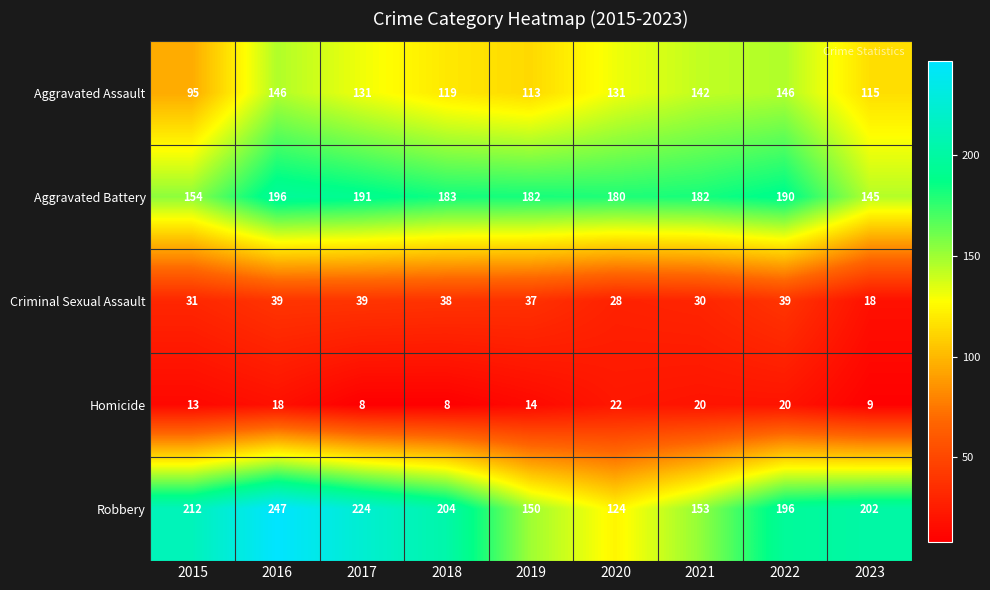

How many data points in Aggravated Assault are less than 131?

4